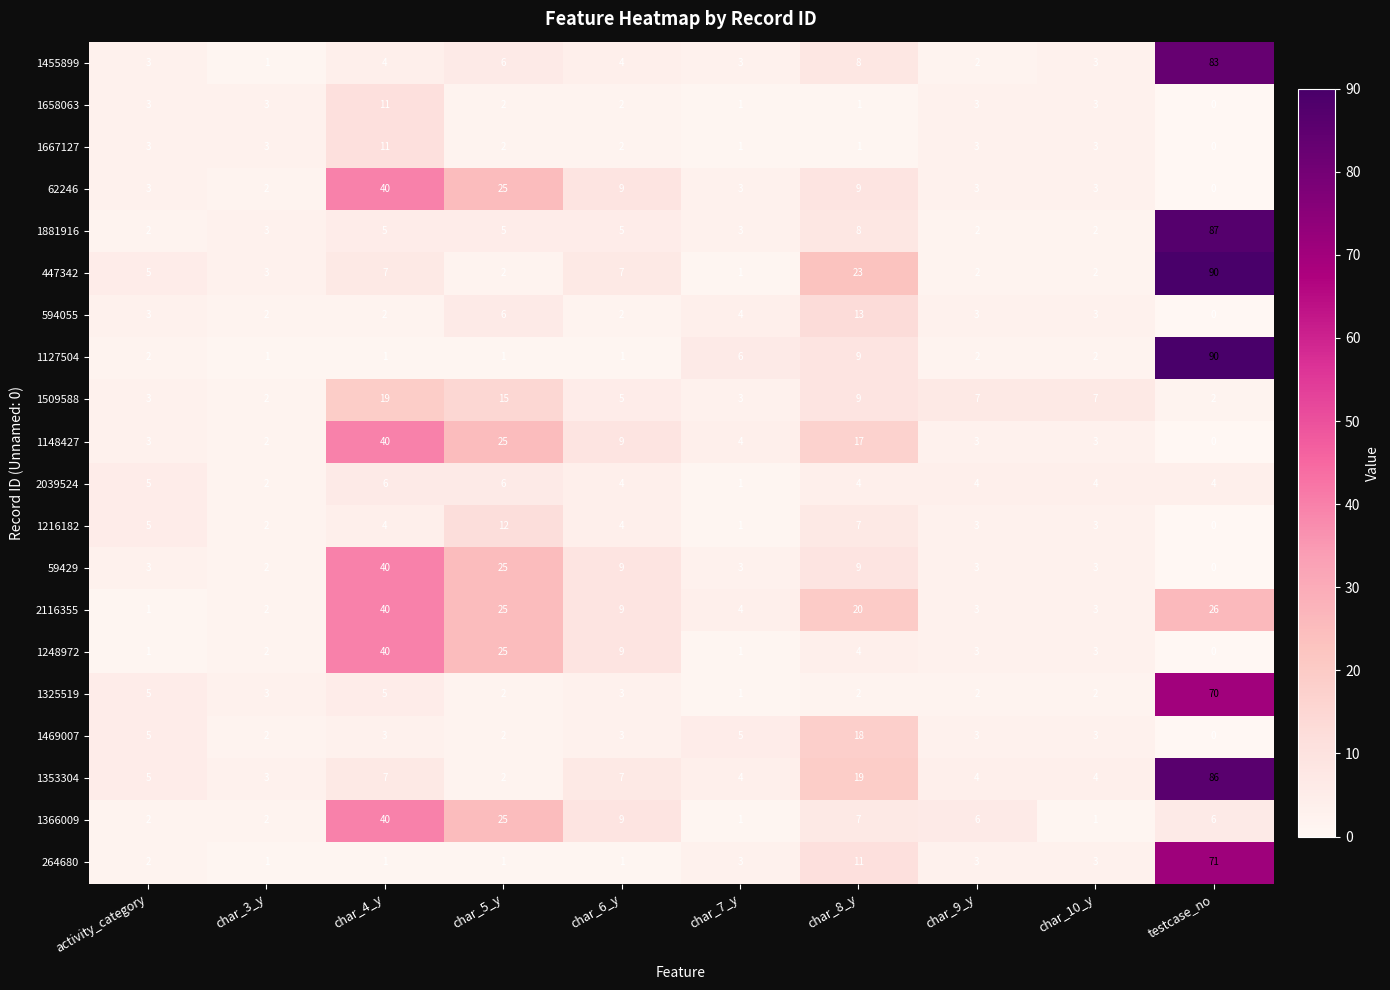

Read the 447342 value at char_6_y, to the nearest 10.

10